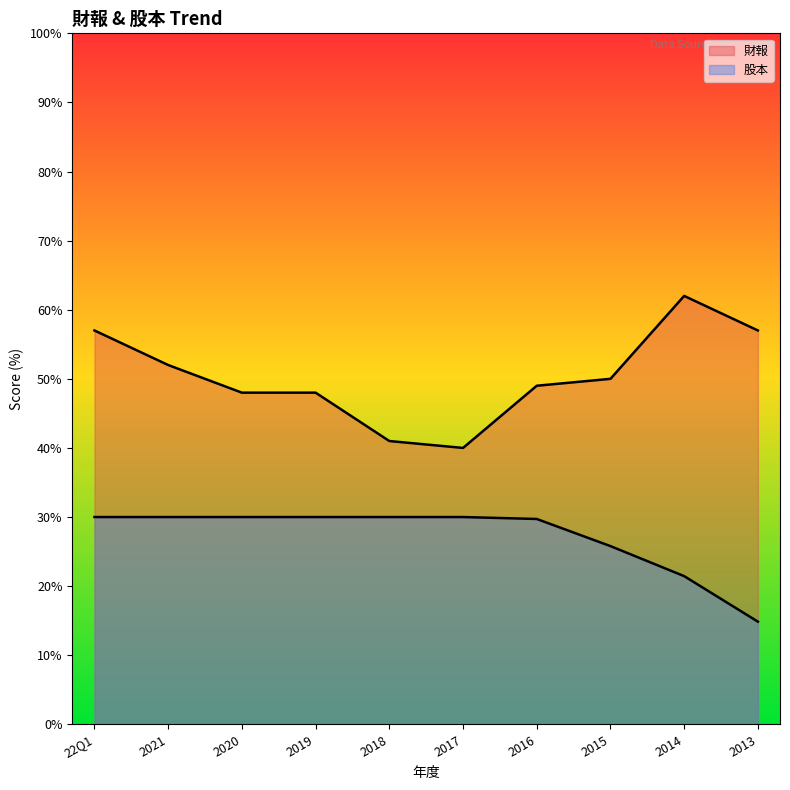

What is the value of the 股本 point at the 5th from the left?

30.0